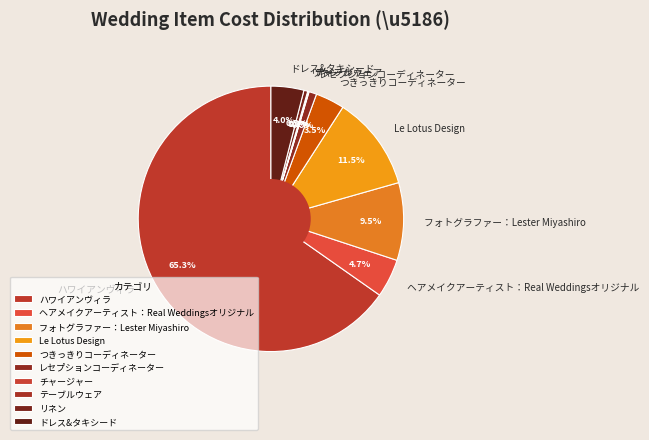

Is Le Lotus Design the majority of the pie?

No